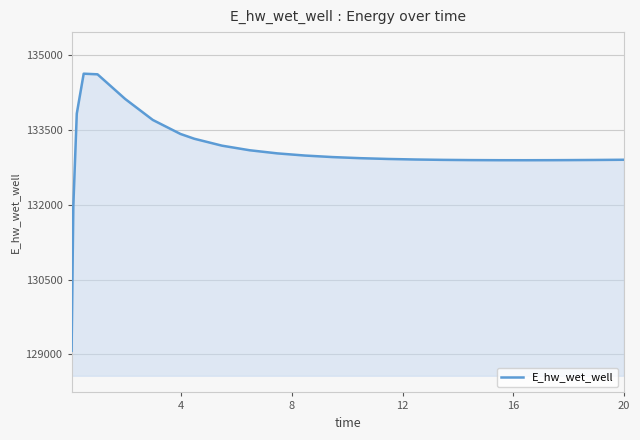

What is the smallest value displayed?

129070.5